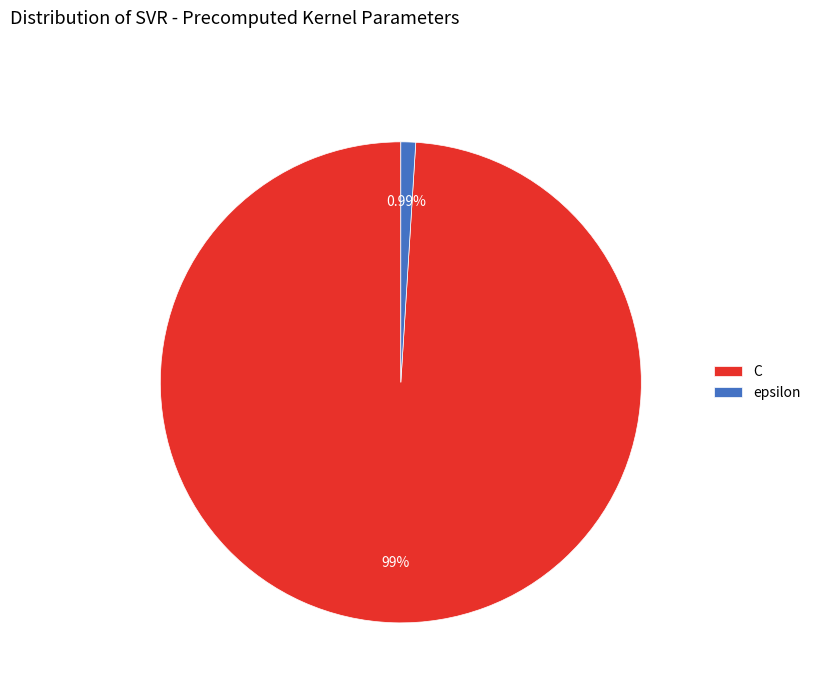

True or false: C accounts for 99% of the total.

True